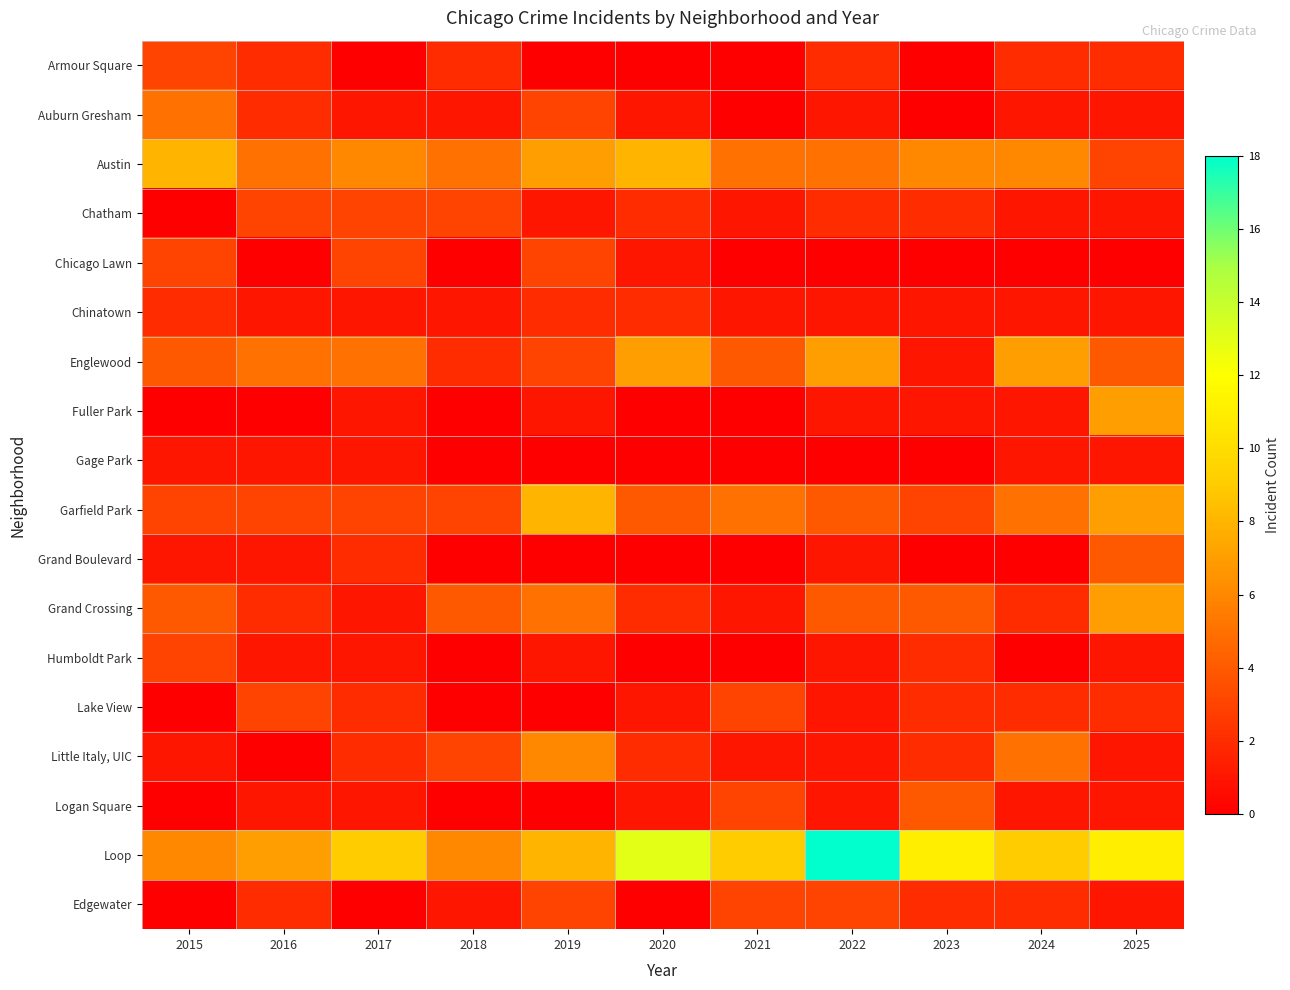

Rank the series at 2019 from highest to lowest value.

Garfield Park, Loop, Austin, Little Italy, UIC, Grand Crossing, Auburn Gresham, Chicago Lawn, Englewood, Edgewater, Chinatown, Chatham, Fuller Park, Humboldt Park, Armour Square, Gage Park, Grand Boulevard, Lake View, Logan Square